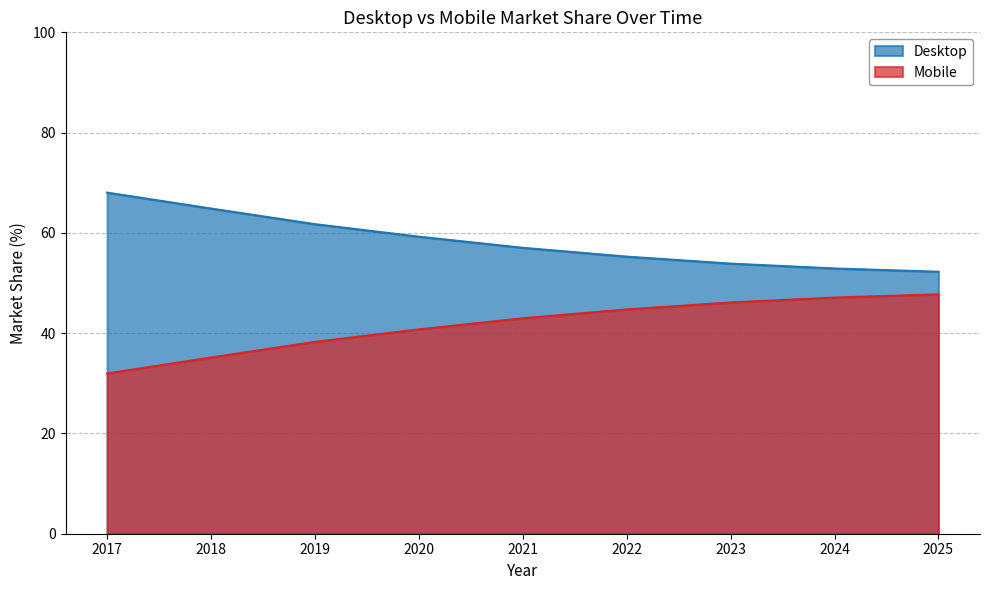

List the labels in order of Desktop value, smallest first.

2025, 2024, 2023, 2022, 2021, 2020, 2019, 2018, 2017